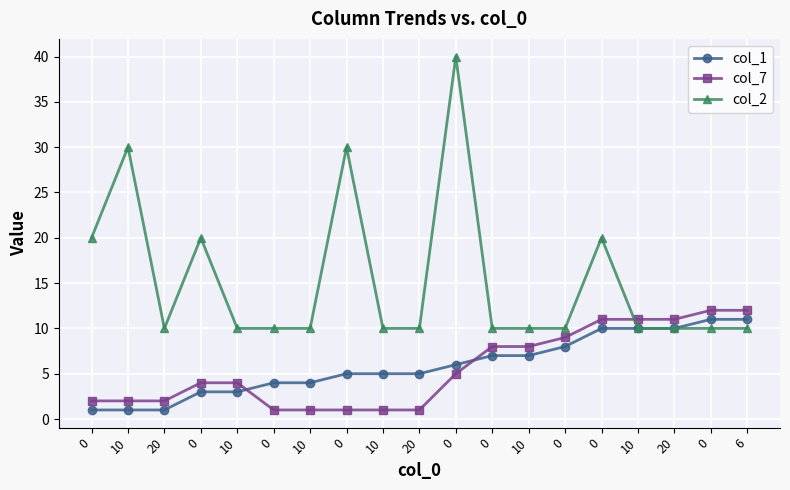

Which series has the largest total across all categories?

col_2